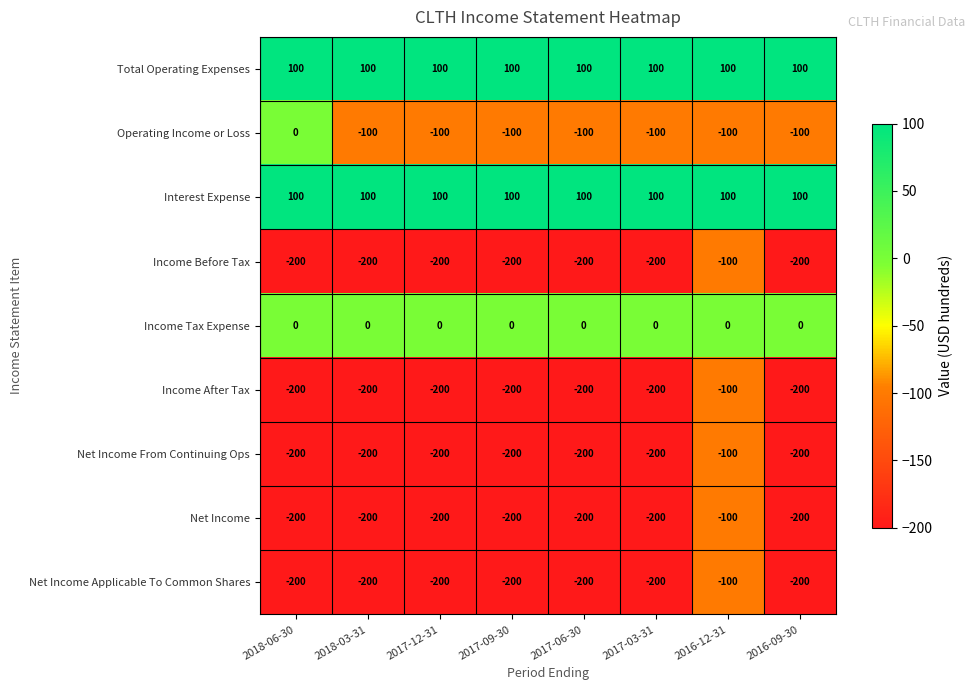

What is the smallest value displayed?

-200